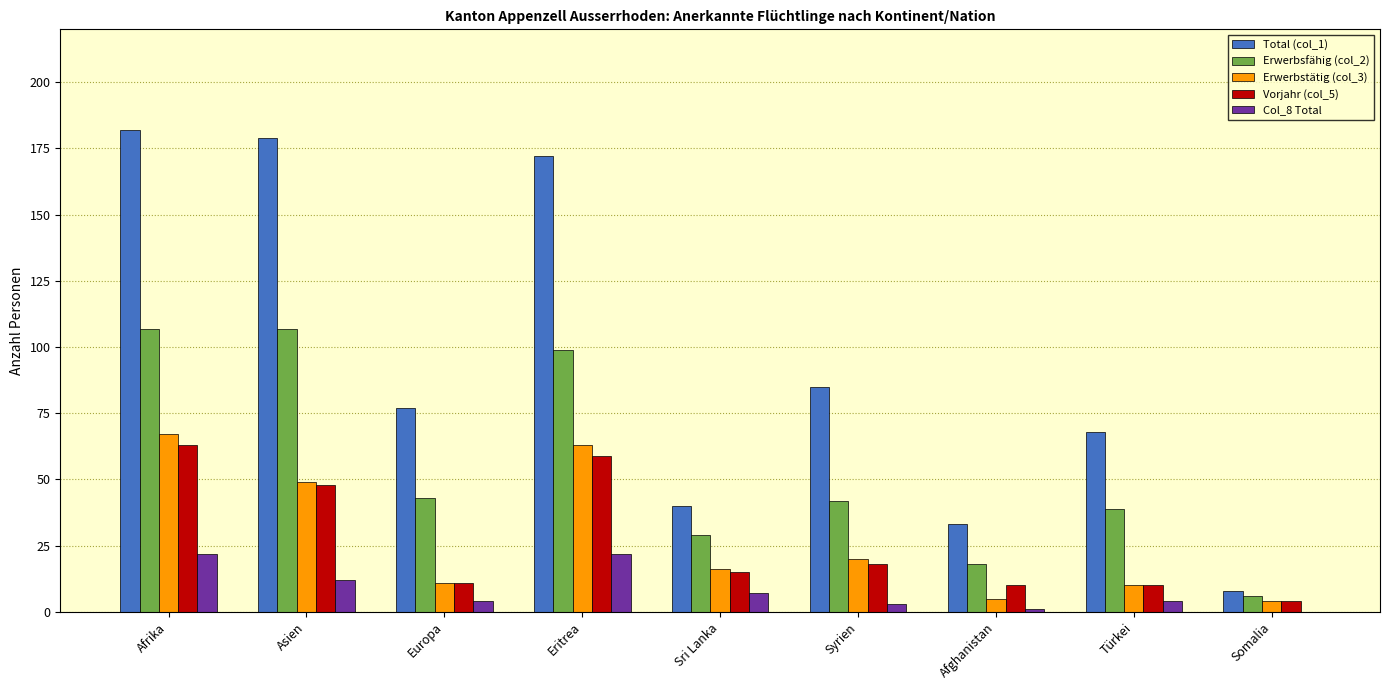

Which series has the largest total across all categories?

Total (col_1)